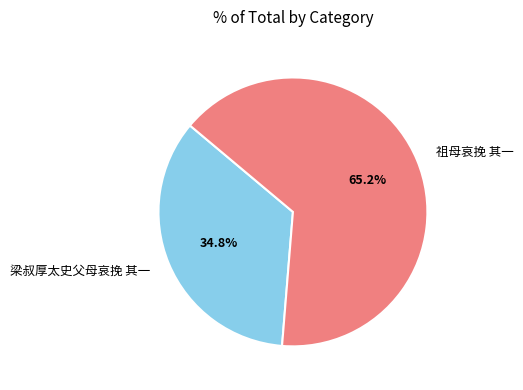

Which slice is the smallest?

梁叔厚太史父母哀挽 其一